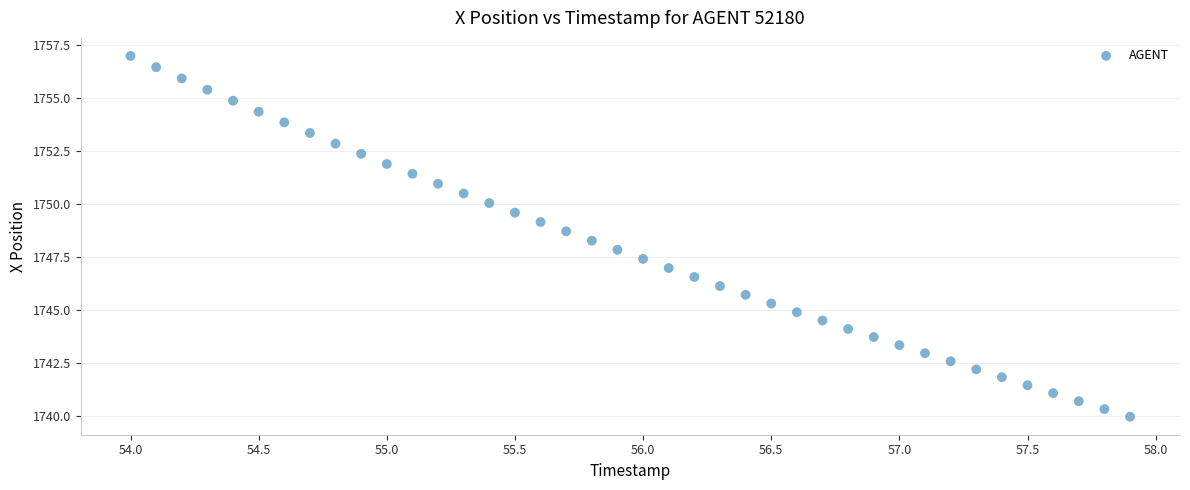

What is the range of X values (max minus min)?

3.9